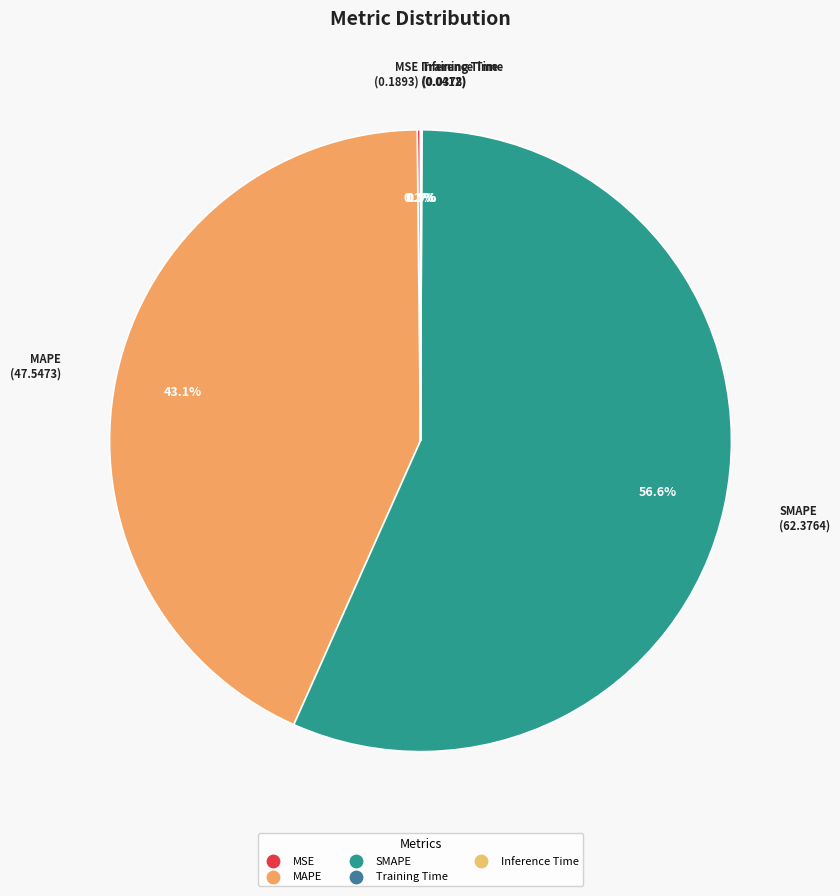

To the nearest percent, what is the difference between the largest and smallest slice percentages?

57%